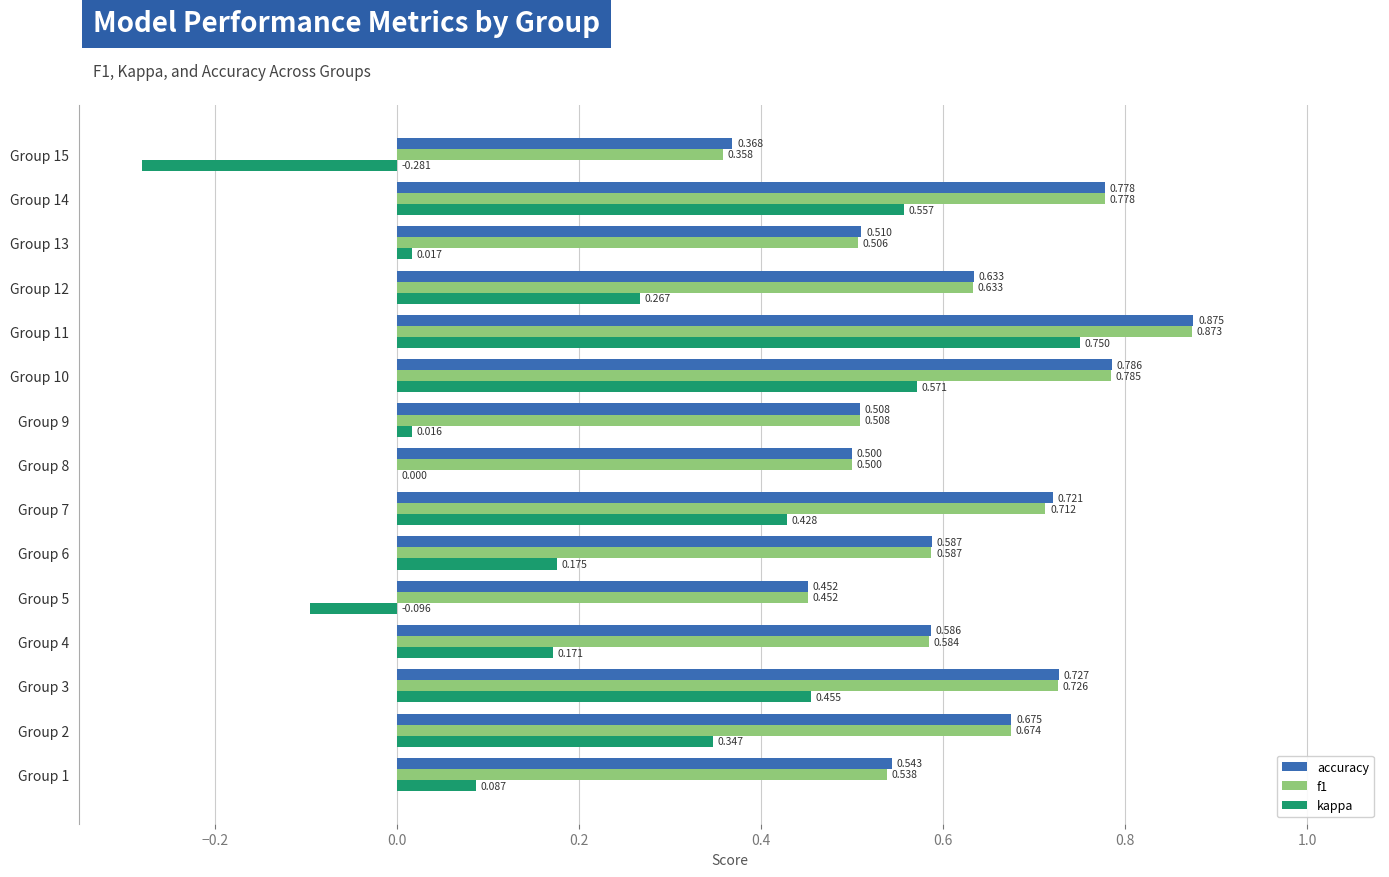

Which series changed the most between Group 3 and Group 6?

kappa